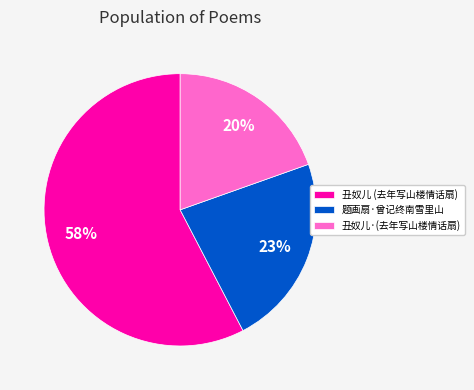

To the nearest percent, what is the average slice percentage?

33%